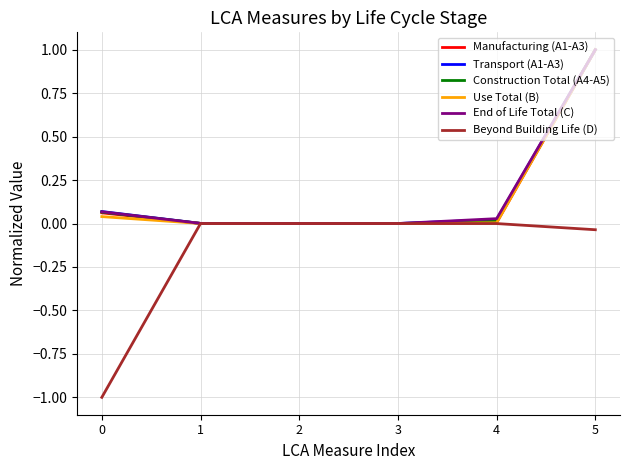

Does the chart have visible grid lines?

Yes